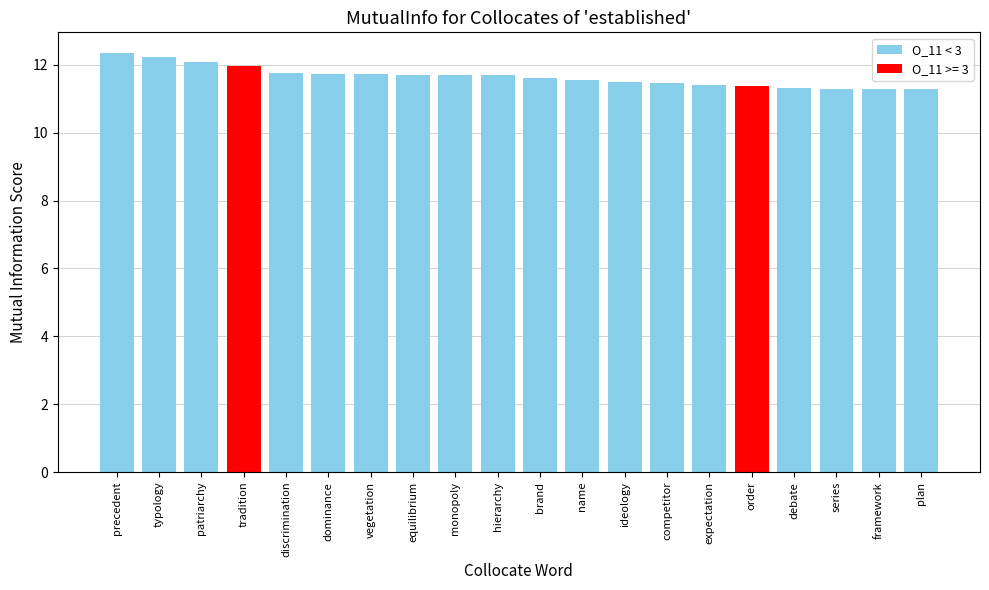

Is it true that the value at name is 7.7?

False